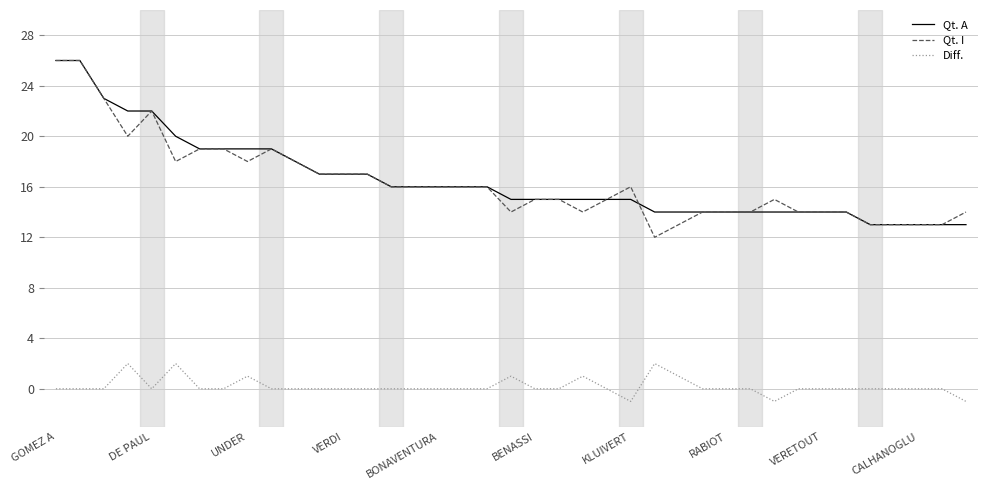

True or false: Qt. I and Diff. intersect in this chart.

False